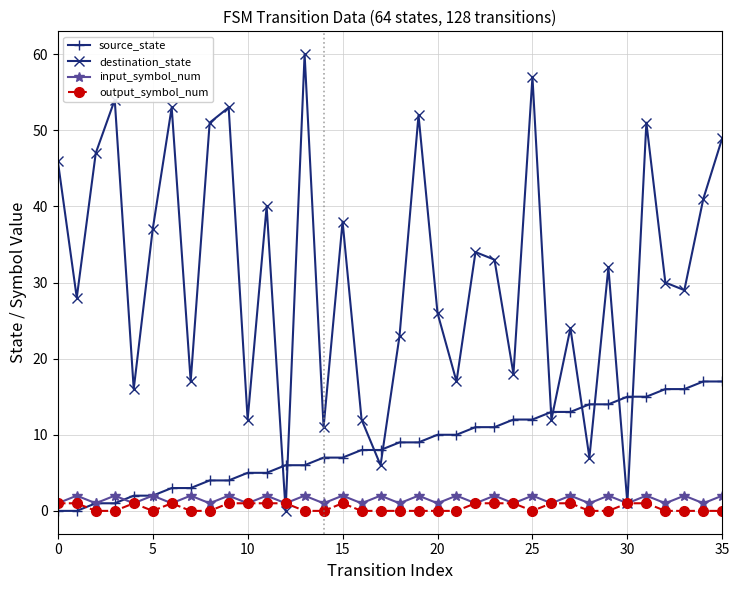

Which series has the largest total across all categories?

destination_state